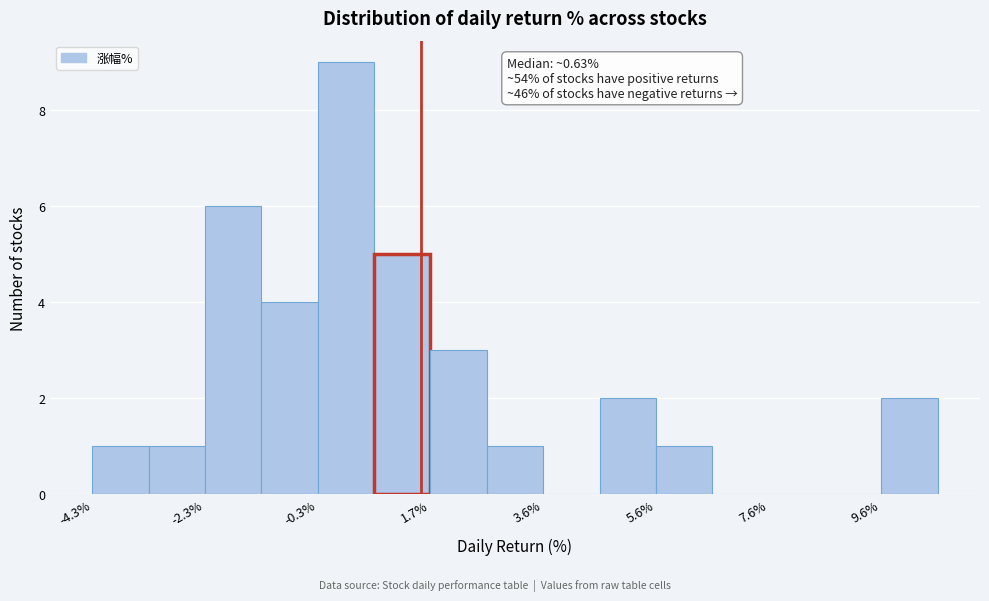

Over which range of the x-axis is the bar tallest?

-0.4 to 0.6